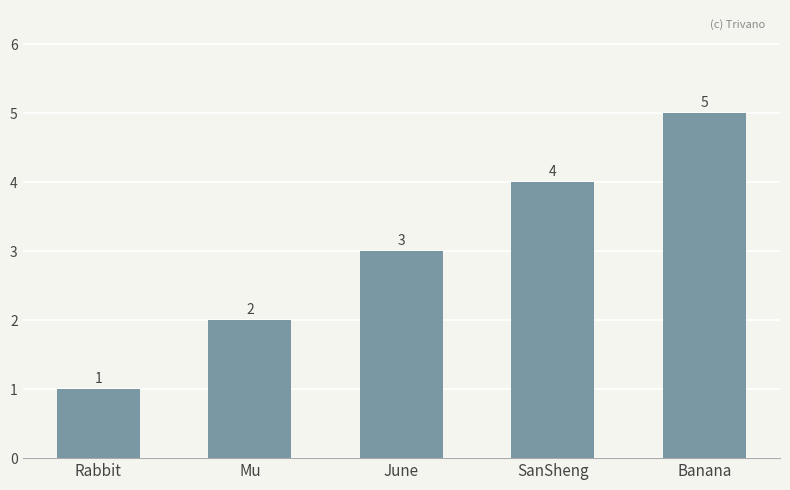

What position from the left is Rabbit?

1